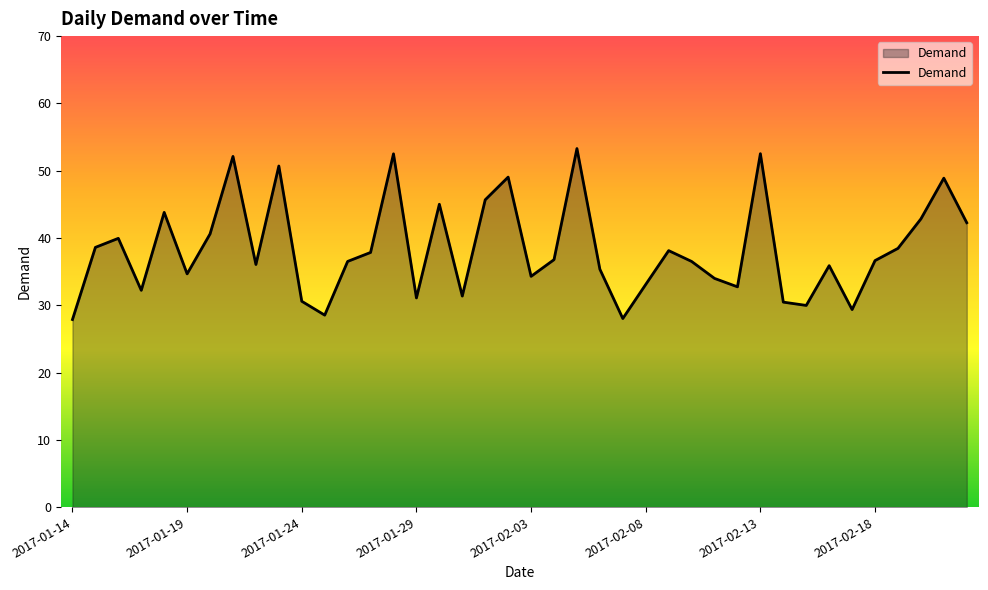

What is the smallest value displayed?

27.9